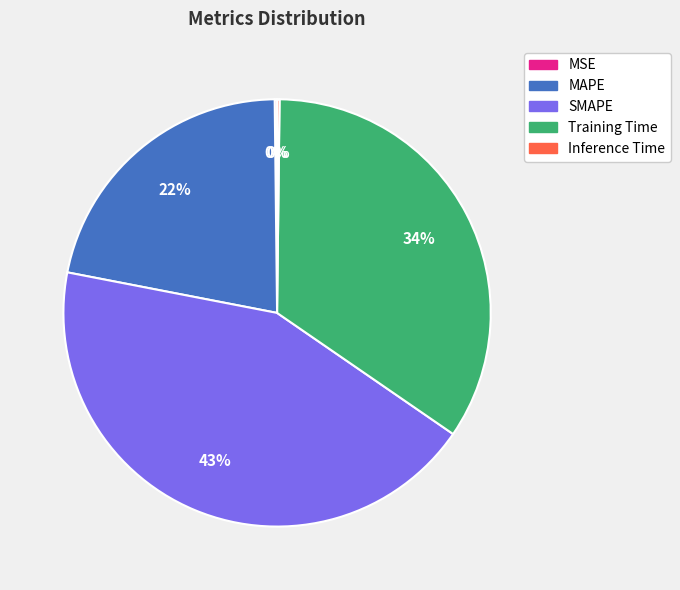

Do MAPE and Training Time together represent more than half of the pie?

Yes